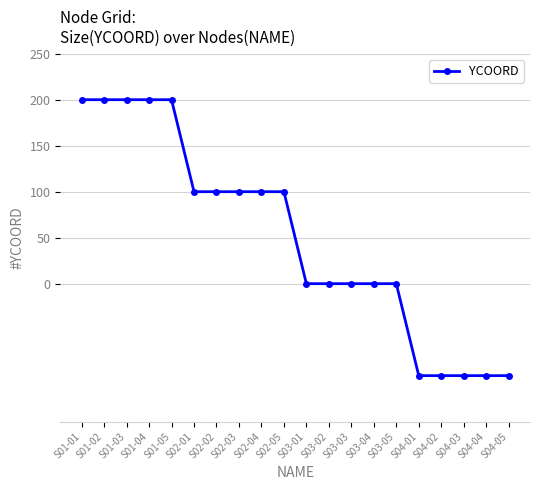

Reading left to right, what are all the values shown in this chart?

200	200	200	200	200	100	100	100	100	100	0	0	0	0	0	-100	-100	-100	-100	-100